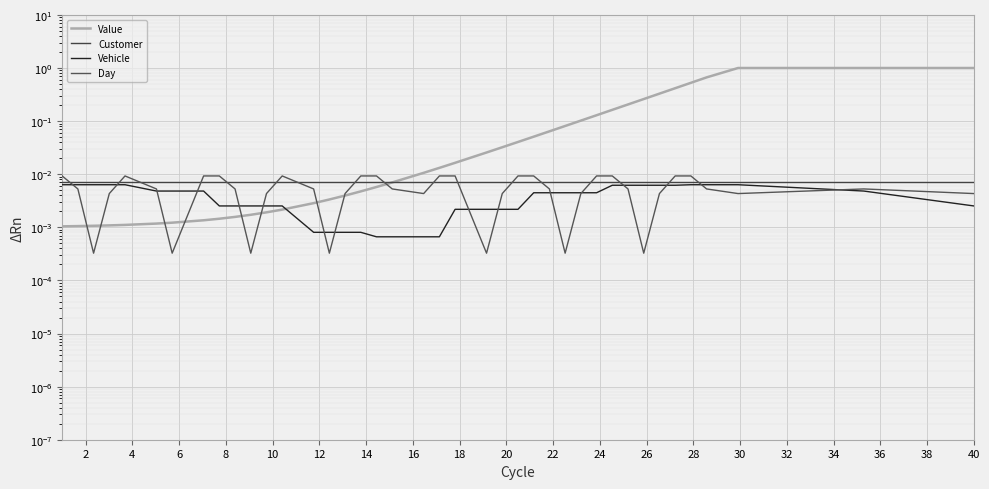

Reading left to right, list all the values displayed in this chart.

Value: 0.0	0.0	0.0	0.0	0.0	0.0	0.0	0.0	0.0	0.0	0.0	0.0	0.0	0.0	0.0	0.0	0.0	0.0	0.0	0.0	0.0	0.0	0.0	0.0	0.0	0.1	0.1	0.1	0.1	0.1	0.2	0.2	0.3	0.3	0.4	0.5	0.7	1.0	1.0	1.0
Customer: 0.0	0.0	0.0	0.0	0.0	0.0	0.0	0.0	0.0	0.0	0.0	0.0	0.0	0.0	0.0	0.0	0.0	0.0	0.0	0.0	0.0	0.0	0.0	0.0	0.0	0.0	0.0	0.0	0.0	0.0	0.0	0.0	0.0	0.0	0.0	0.0	0.0	0.0	0.0	0.0
Vehicle: 0.0	0.0	0.0	0.0	0.0	0.0	0.0	0.0	0.0	0.0	0.0	0.0	0.0	0.0	0.0	0.0	0.0	0.0	0.0	0.0	0.0	0.0	0.0	0.0	0.0	0.0	0.0	0.0	0.0	0.0	0.0	0.0	0.0	0.0	0.0	0.0	0.0	0.0	0.0	0.0
Day: 0.0	0.0	0.0	0.0	0.0	0.0	0.0	0.0	0.0	0.0	0.0	0.0	0.0	0.0	0.0	0.0	0.0	0.0	0.0	0.0	0.0	0.0	0.0	0.0	0.0	0.0	0.0	0.0	0.0	0.0	0.0	0.0	0.0	0.0	0.0	0.0	0.0	0.0	0.0	0.0